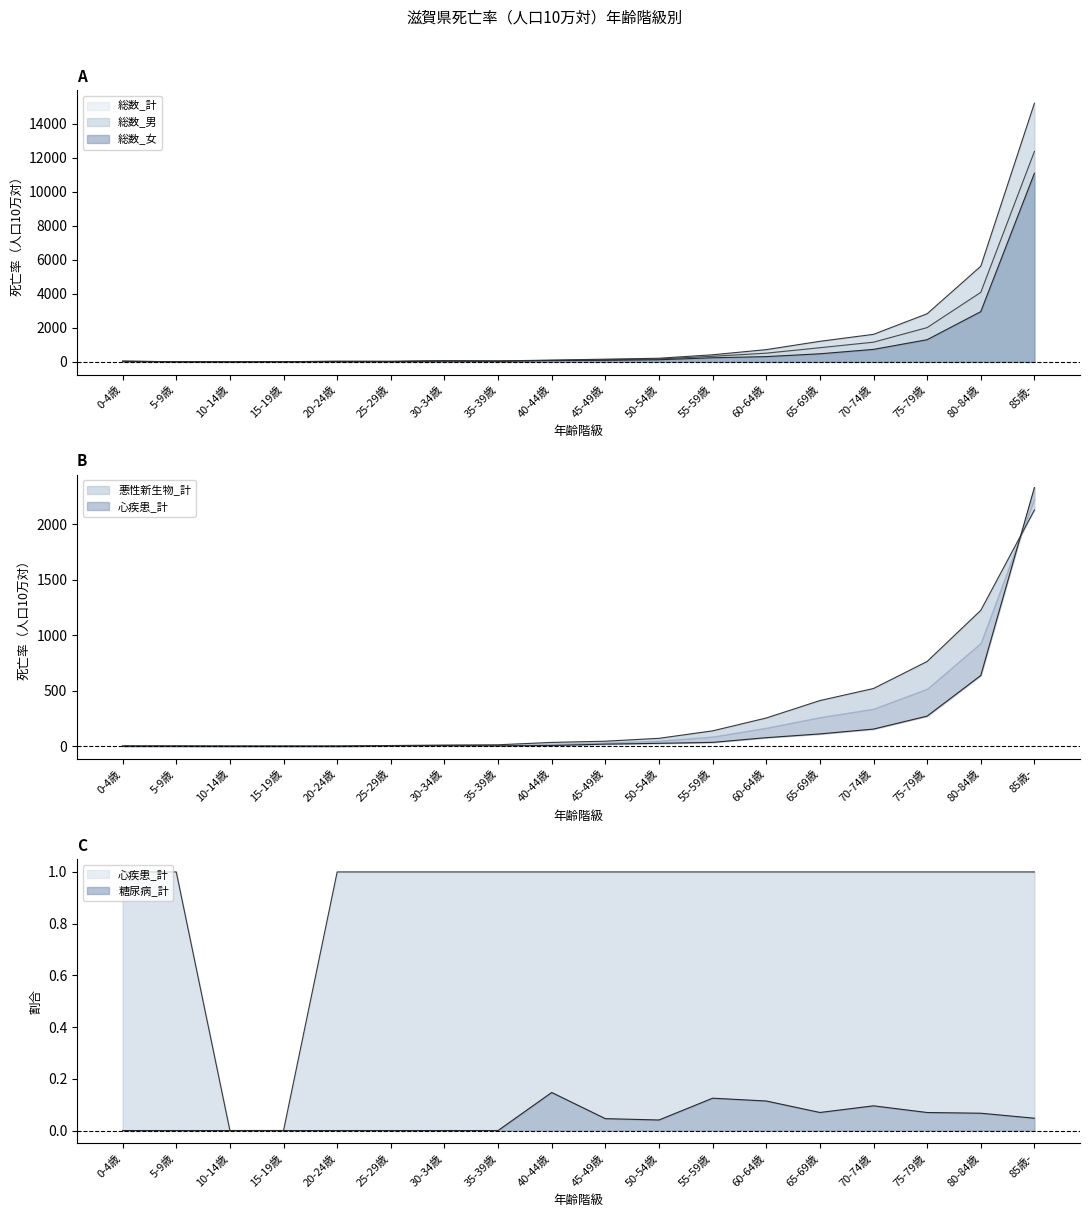

How many intersections are there between 総数_計 and 総数_女?

3